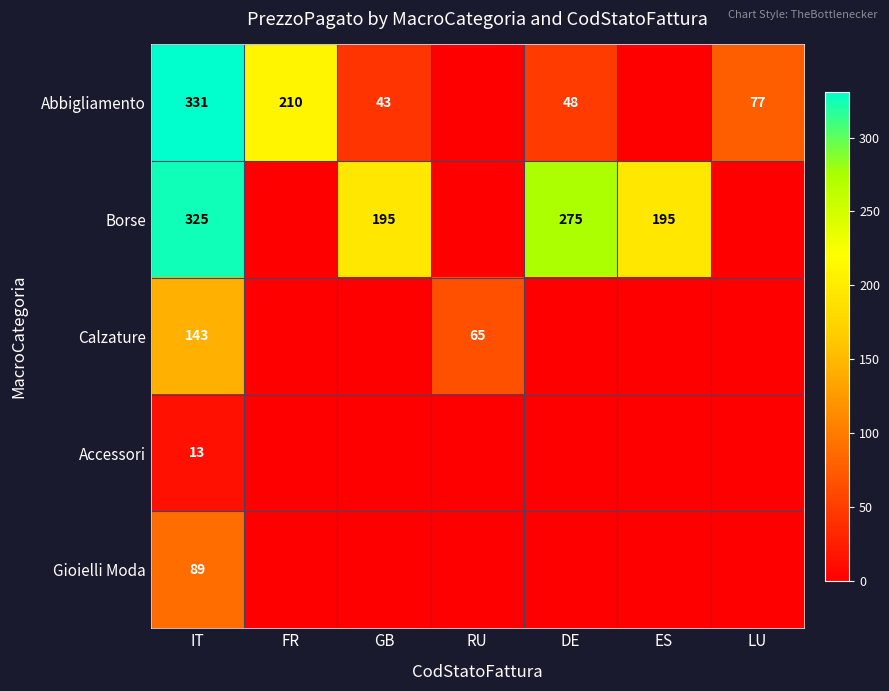

The Borse series shows 195 at GB. True or false?

True